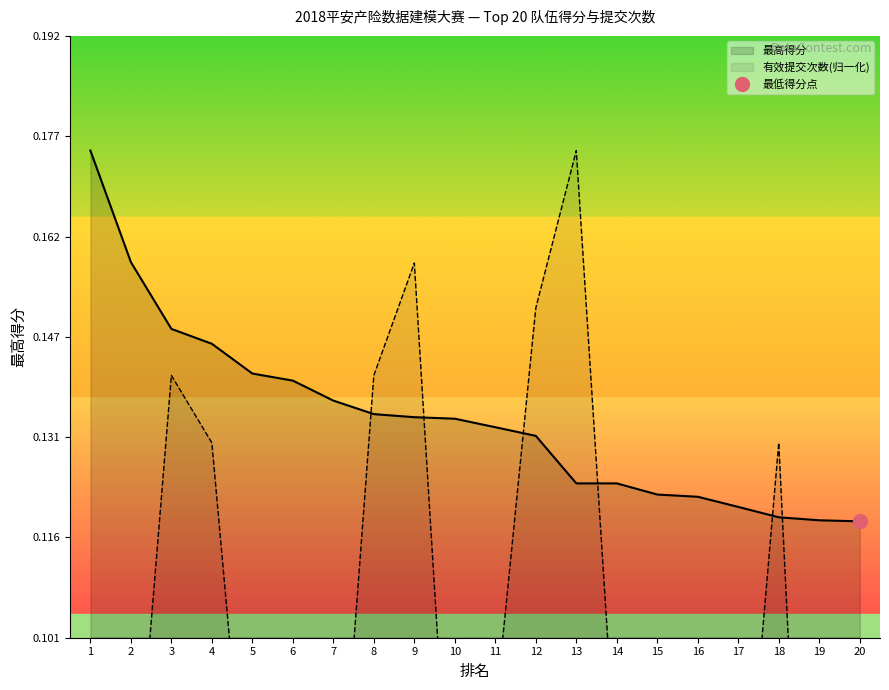

What is the value of the 最高得分 point at the 20th from the left?

0.1